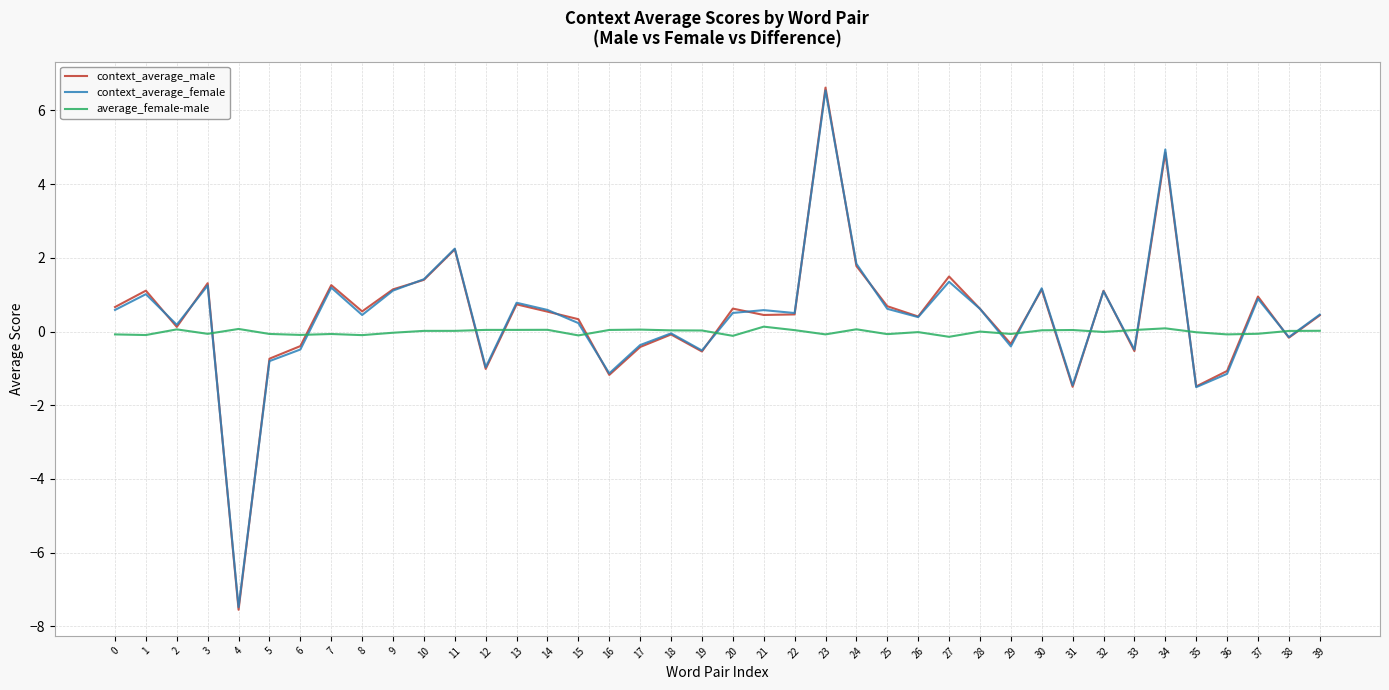

What is the smallest value displayed?

-7.5